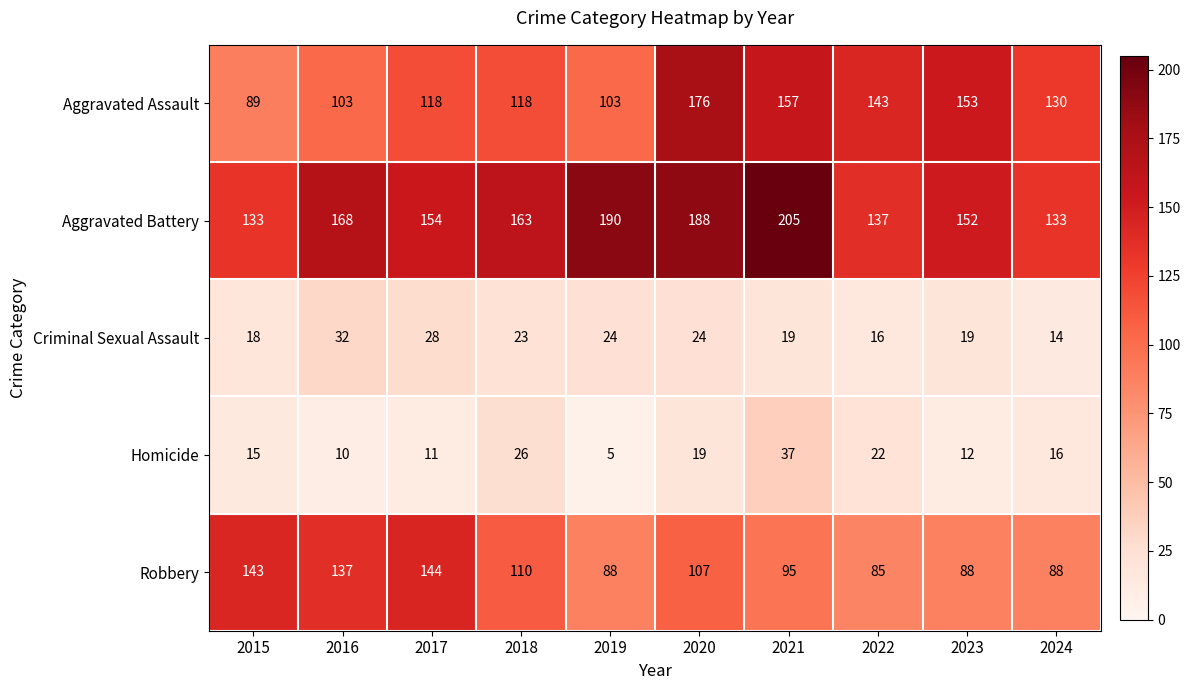

Rank the series at 2021 from highest to lowest value.

Aggravated Battery, Aggravated Assault, Robbery, Homicide, Criminal Sexual Assault